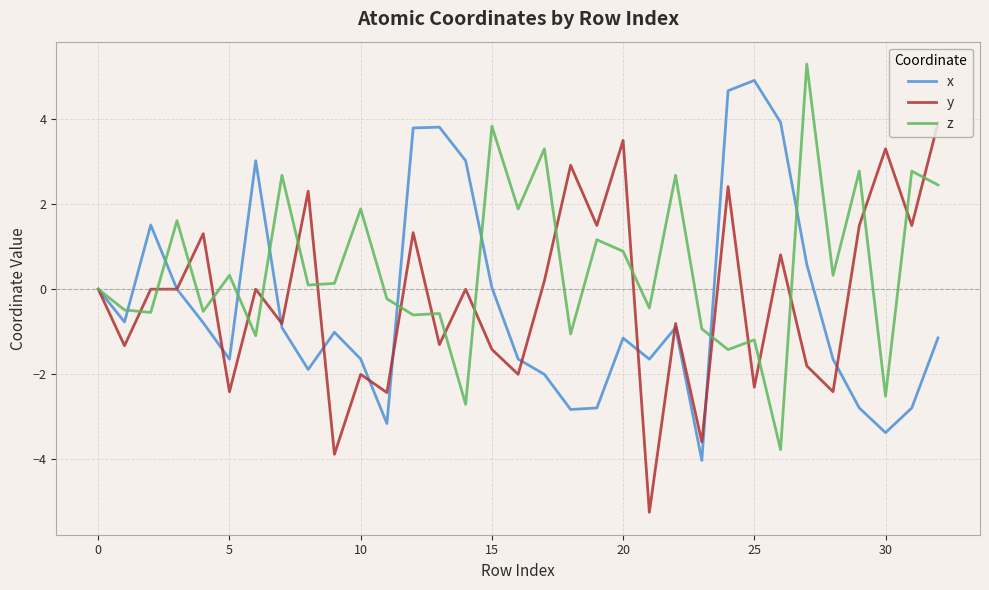

Which series has the largest total across all categories?

z